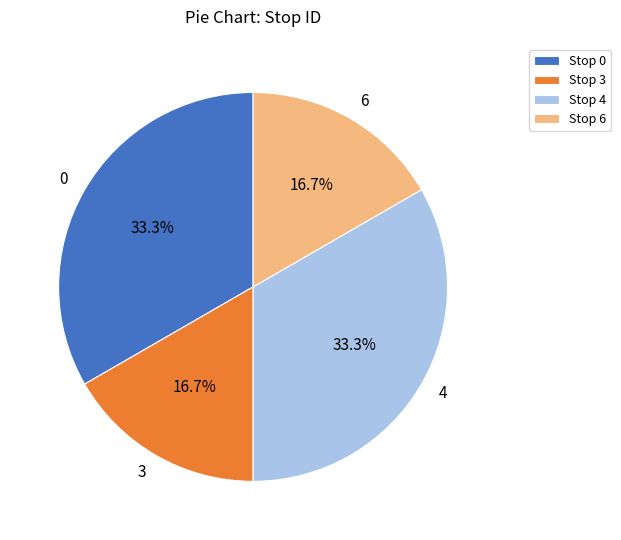

Is there a majority slice in this chart?

No